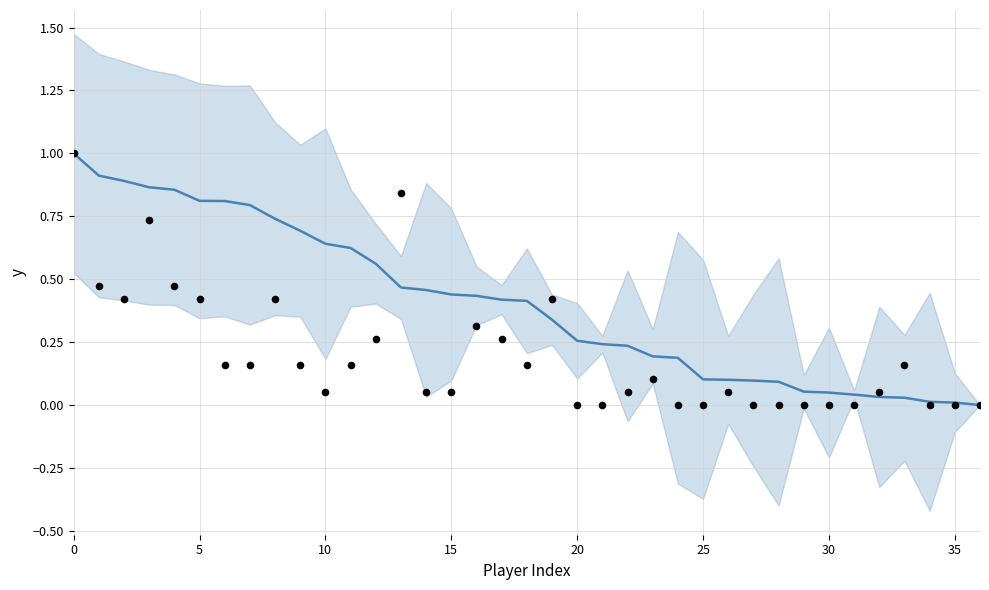

Which series has the widest spread of Y values?

Points (normalized)